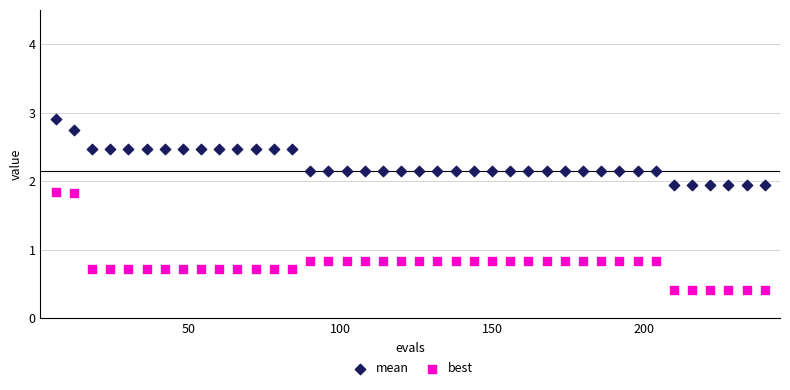

What are all the series names shown in the legend?

mean, best